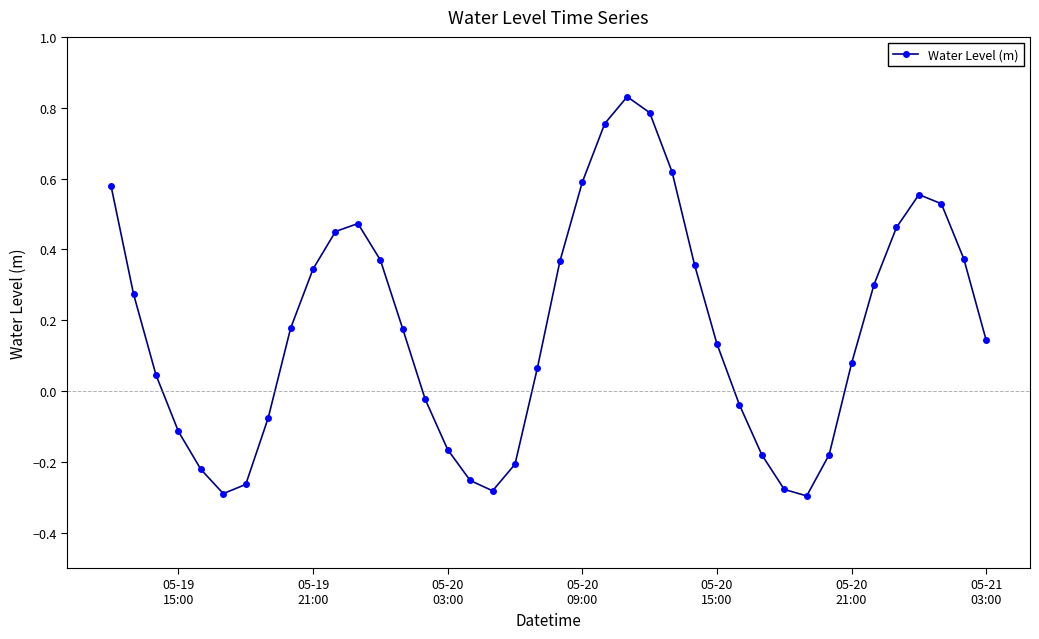

What is the difference between the maximum and minimum values?

1.1